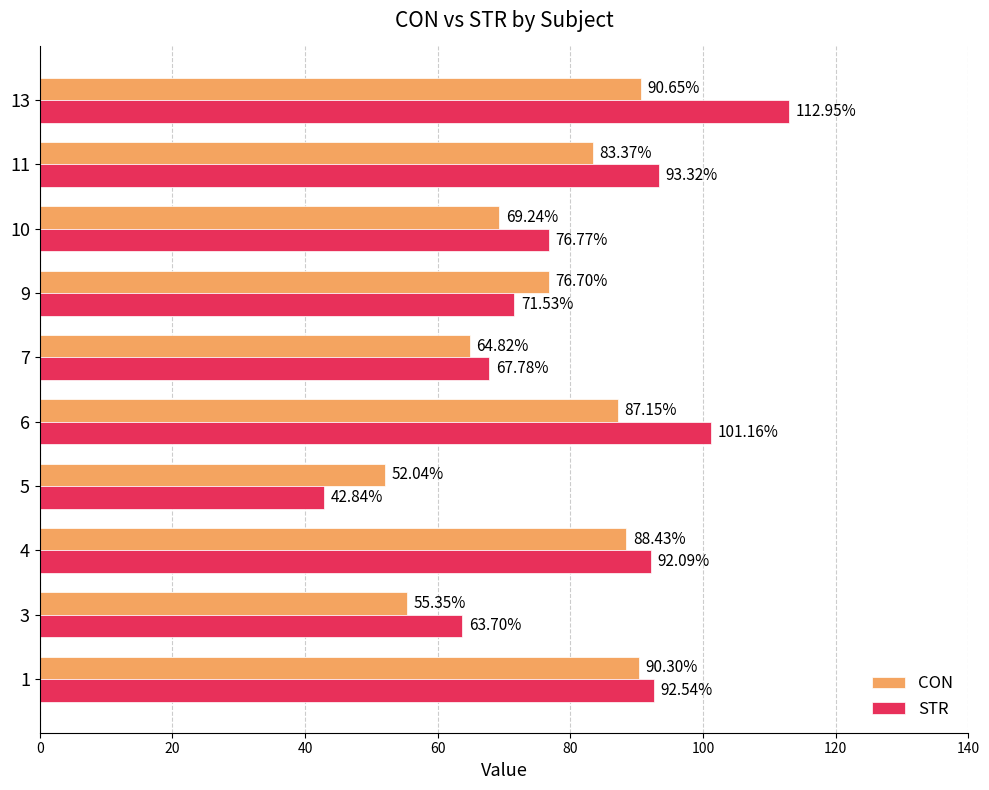

What is the difference between the maximum and minimum values in the CON series?

38.6